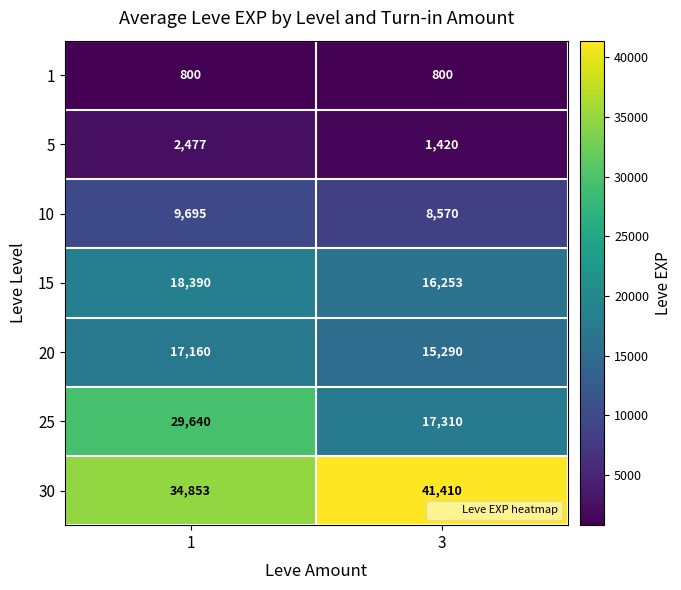

The 20 series shows 27687 at 1. True or false?

False